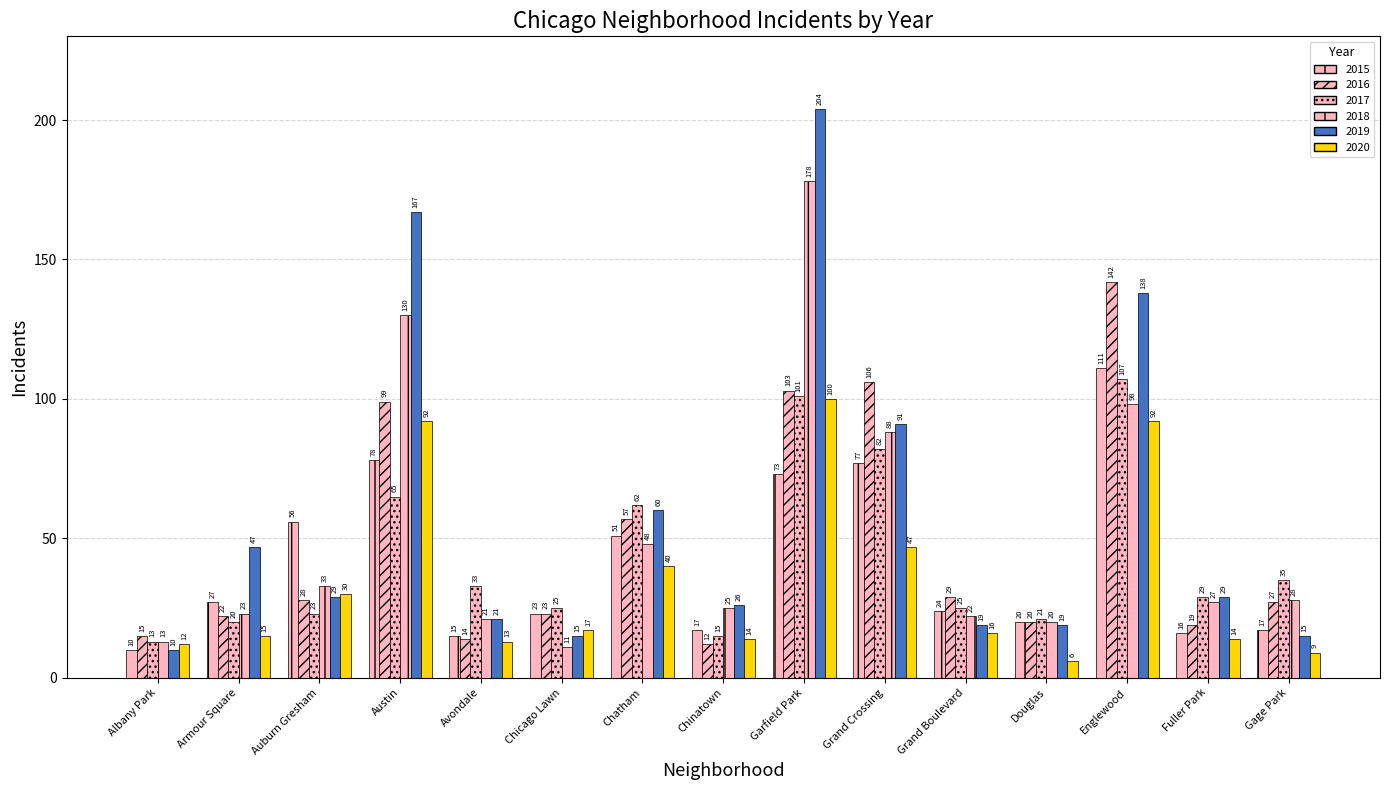

Rank the categories by 2017 value from highest to lowest.

Englewood, Garfield Park, Grand Crossing, Austin, Chatham, Gage Park, Avondale, Fuller Park, Chicago Lawn, Grand Boulevard, Auburn Gresham, Douglas, Armour Square, Chinatown, Albany Park